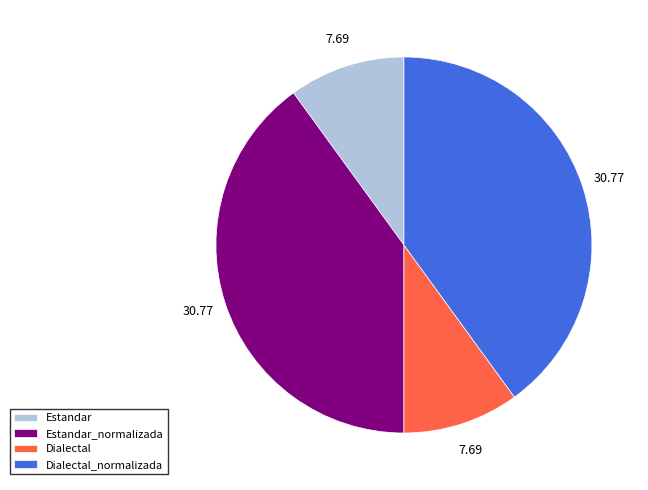

Do Estandar and Dialectal together represent more than half of the pie?

No